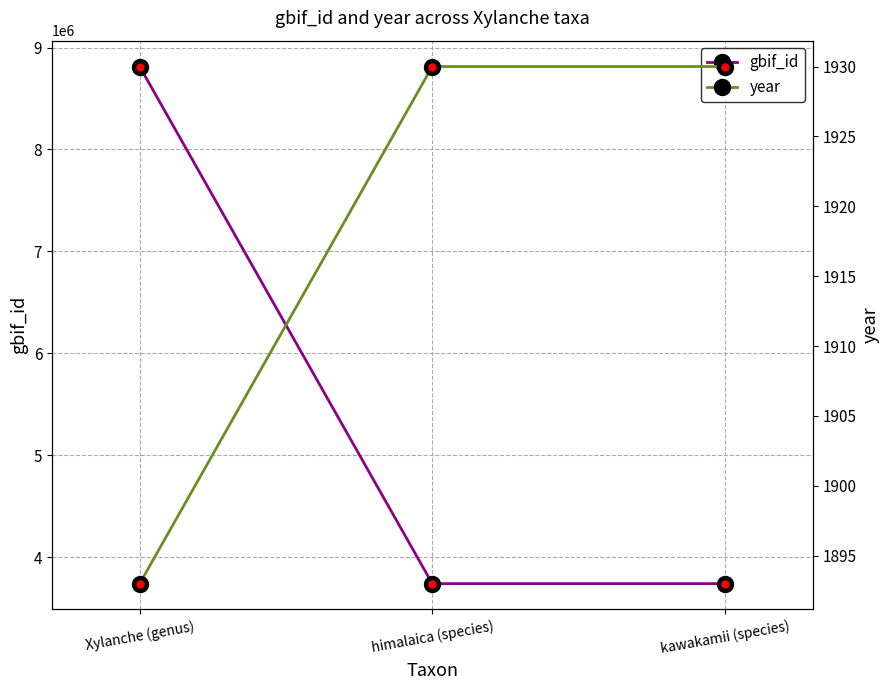

Reading right to left, transcribe all the data shown in this chart.

gbif_id: kawakamii (species)=3741873	himalaica (species)=3741880	Xylanche (genus)=8813531
year: kawakamii (species)=1930	himalaica (species)=1930	Xylanche (genus)=1893